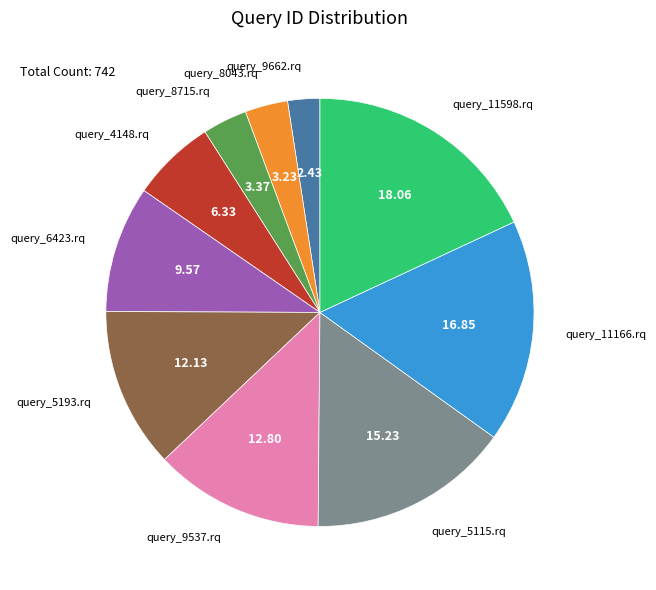

How many slices are in this pie chart?

10